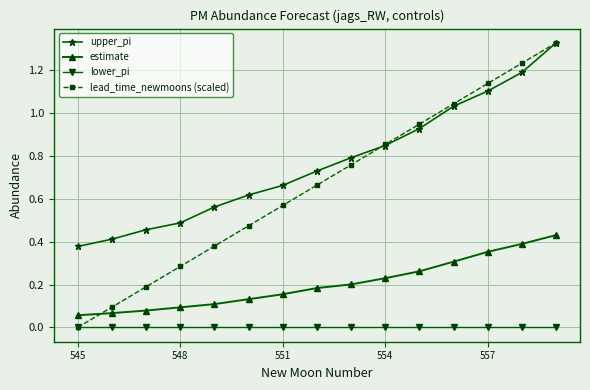

True or false: lead_time_newmoons (scaled) and upper_pi intersect in this chart.

True